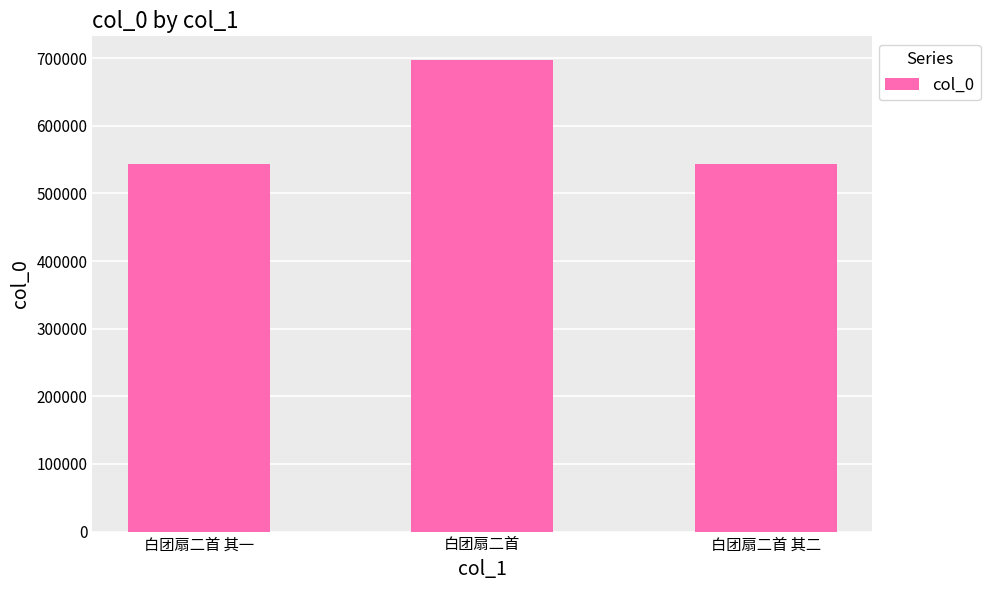

What is the sum of all values?

1783780